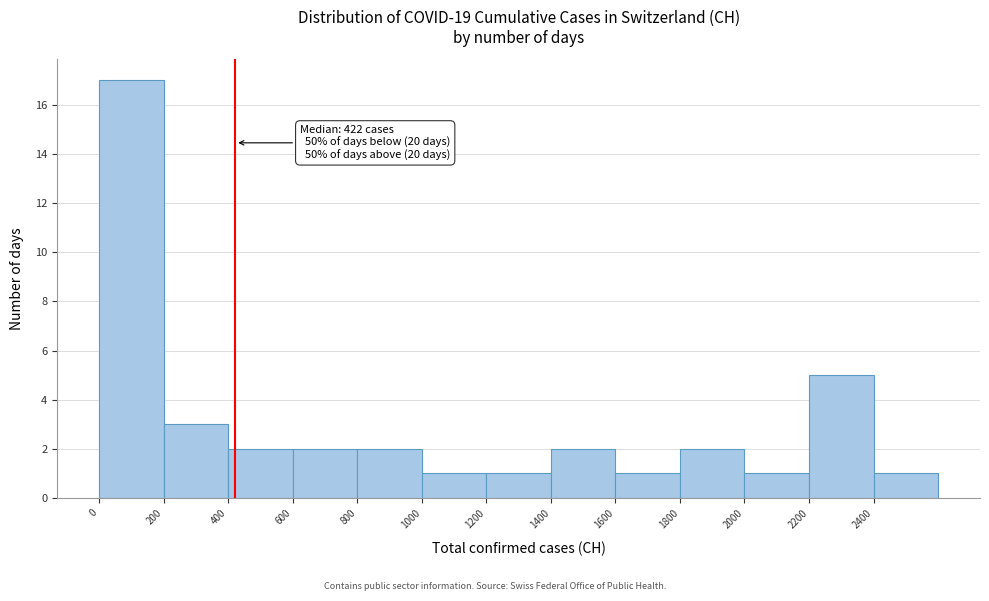

Over which range of the x-axis is the bar tallest?

0 to 200